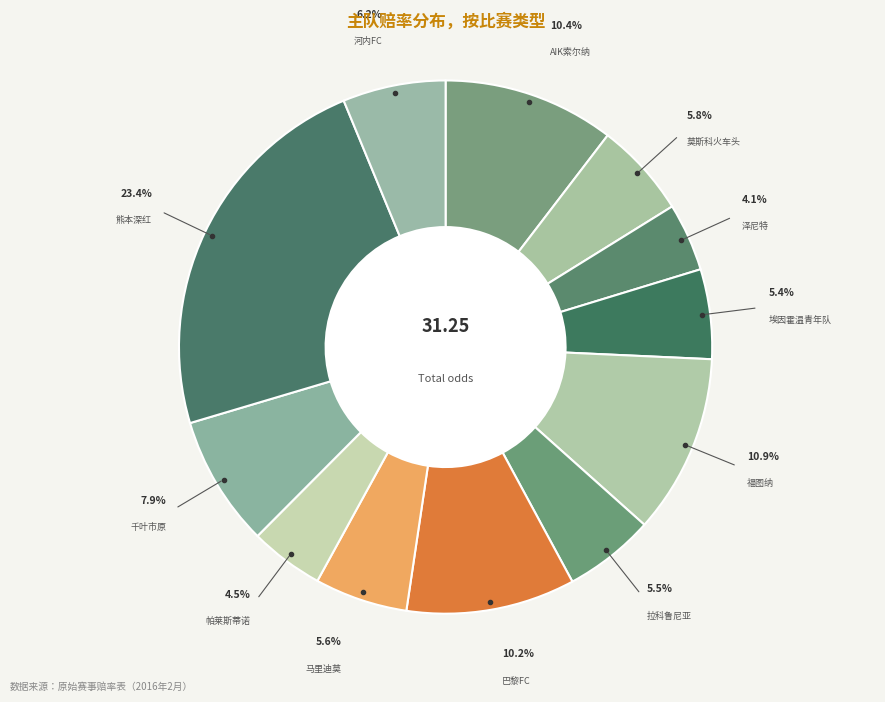

Count the number of slices in the pie.

12